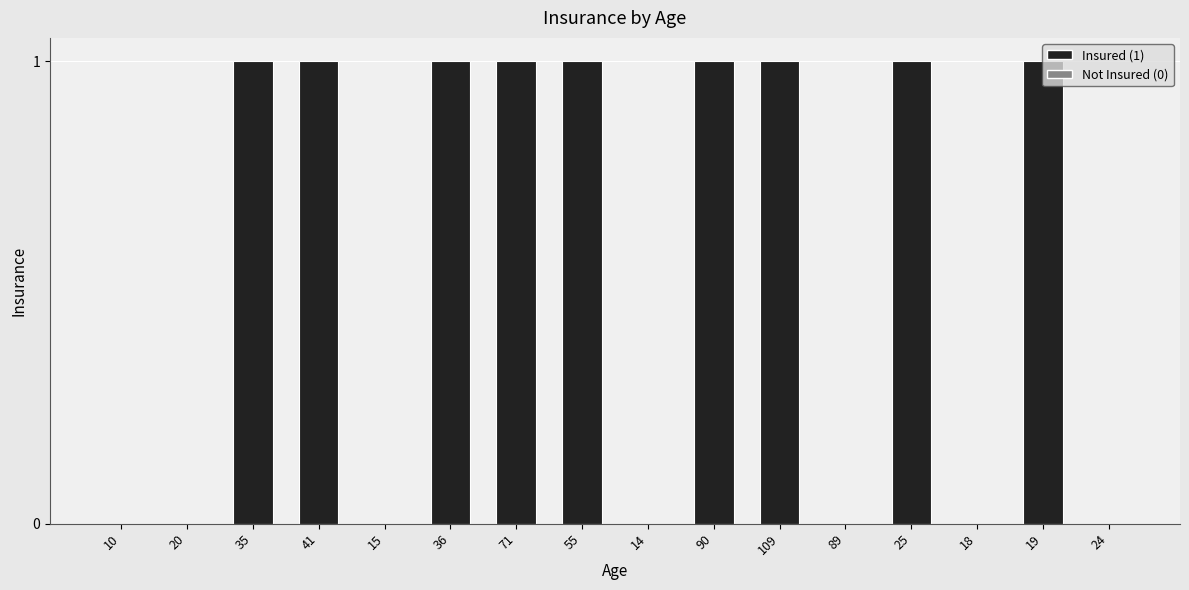

Between 71 and 20, which is larger?

71